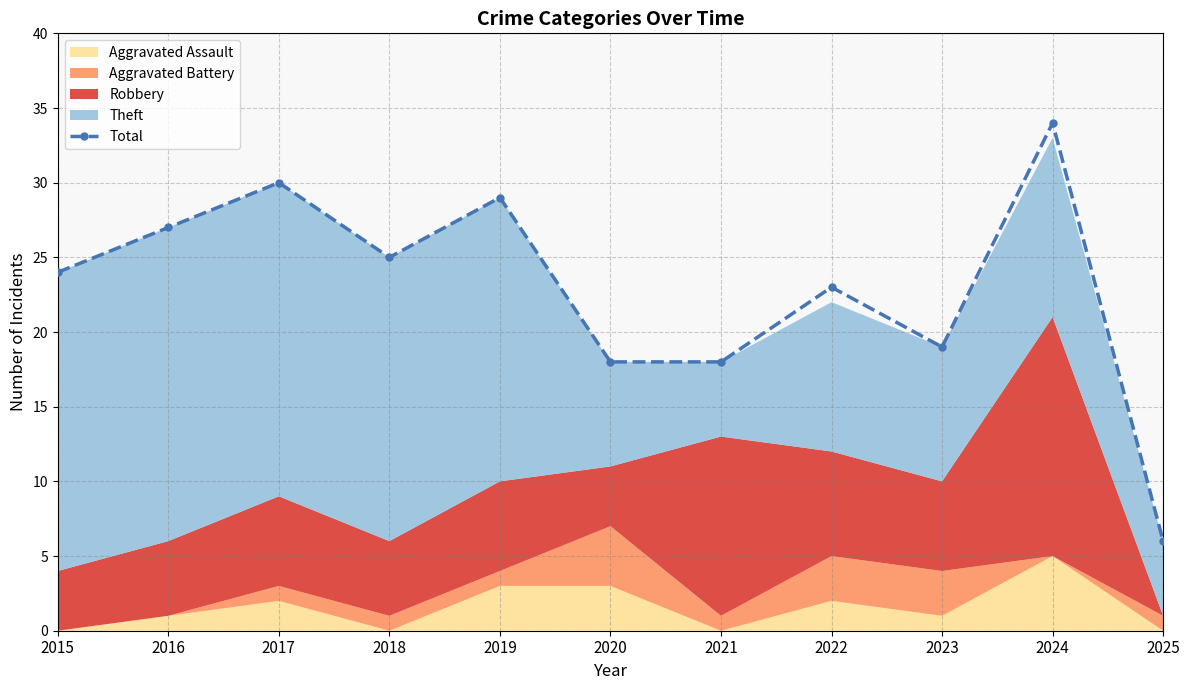

What is the change in value from 2016 to 2020?

-9